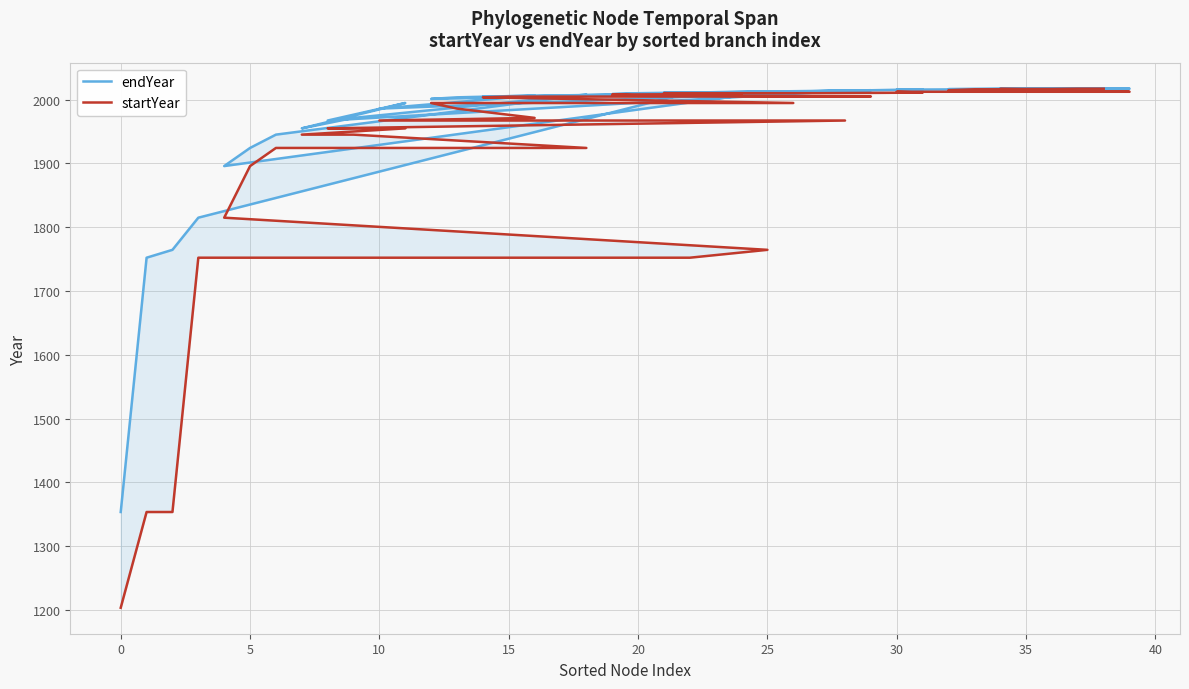

Rank the series by their average value, from highest to lowest.

endYear, startYear